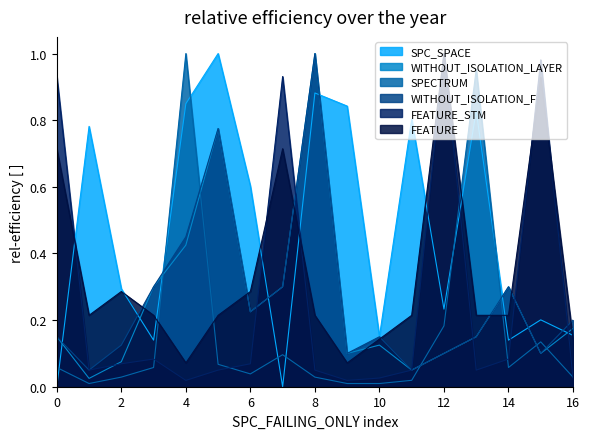

How many intersections are there between WITHOUT_ISOLATION_LAYER and FEATURE?

7